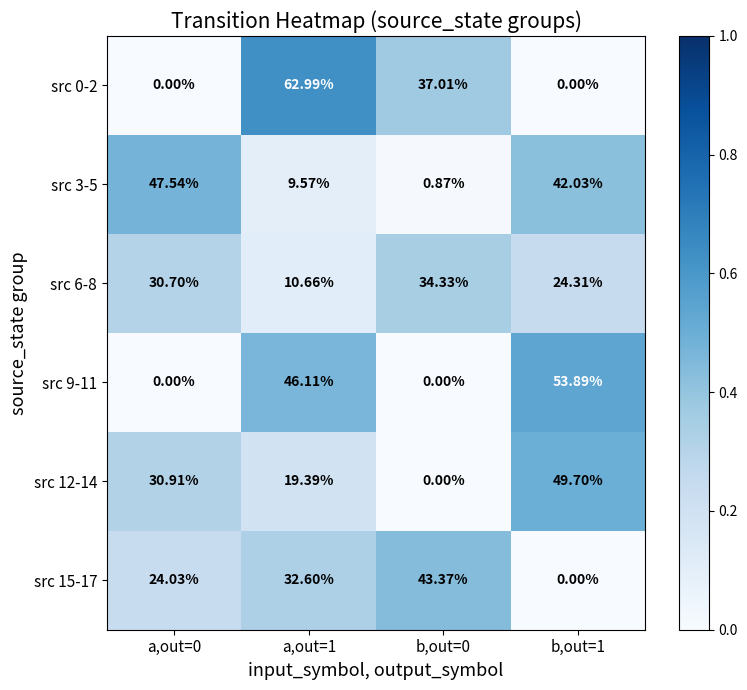

Is the value of src 15-17 at a,out=1 greater than the value of src 12-14 at b,out=0?

Yes